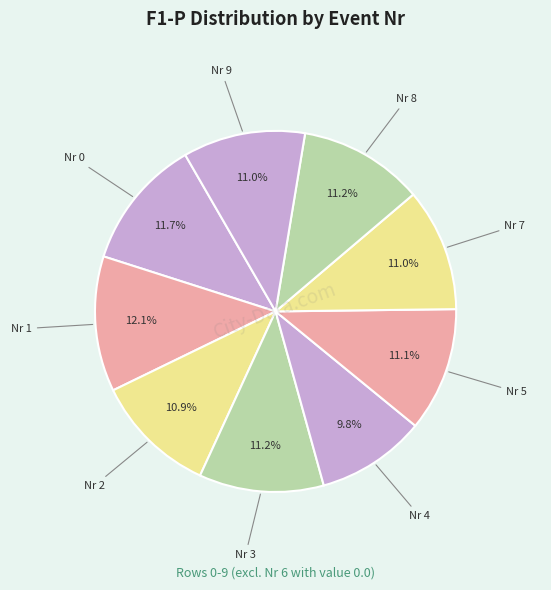

Does any single category account for the majority?

No